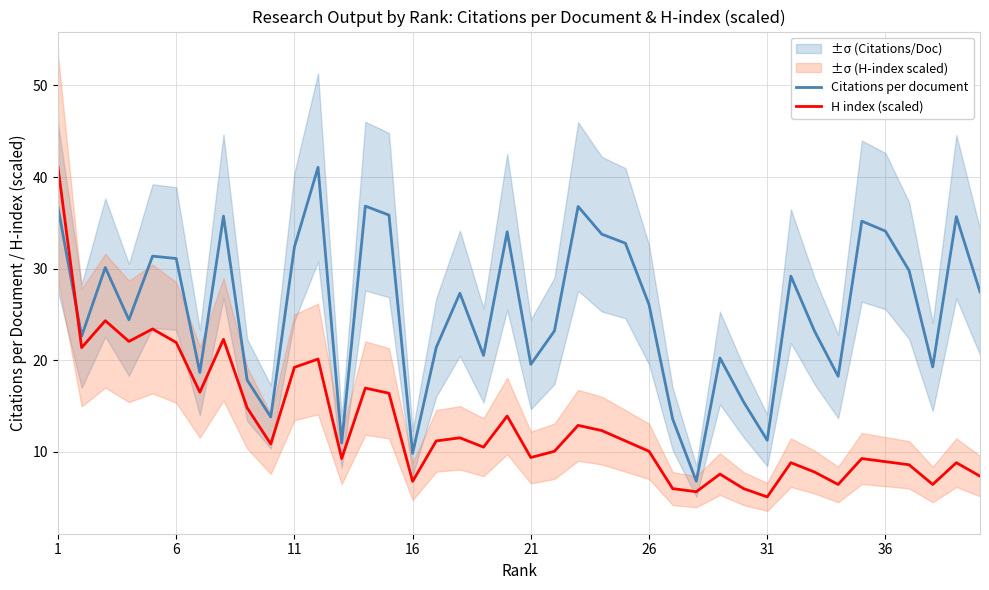

Reading left to right, list all the values displayed in this chart.

Citations per document: 36.7	22.6	30.1	24.4	31.4	31.1	18.7	35.7	17.9	13.8	32.4	41.1	11.0	36.8	35.9	9.8	21.4	27.3	20.5	34.0	19.6	23.2	36.8	33.8	32.8	26.1	13.6	6.8	20.2	15.5	11.3	29.2	23.2	18.2	35.2	34.1	29.8	19.3	35.7	27.5
H index (scaled): 41.1	21.4	24.3	22.1	23.4	21.9	16.5	22.3	14.8	10.9	19.2	20.1	9.3	17.0	16.4	6.8	11.2	11.5	10.5	13.9	9.4	10.1	12.9	12.3	11.2	10.1	6.0	5.7	7.6	6.0	5.1	8.8	7.8	6.4	9.3	8.9	8.6	6.4	8.8	7.4